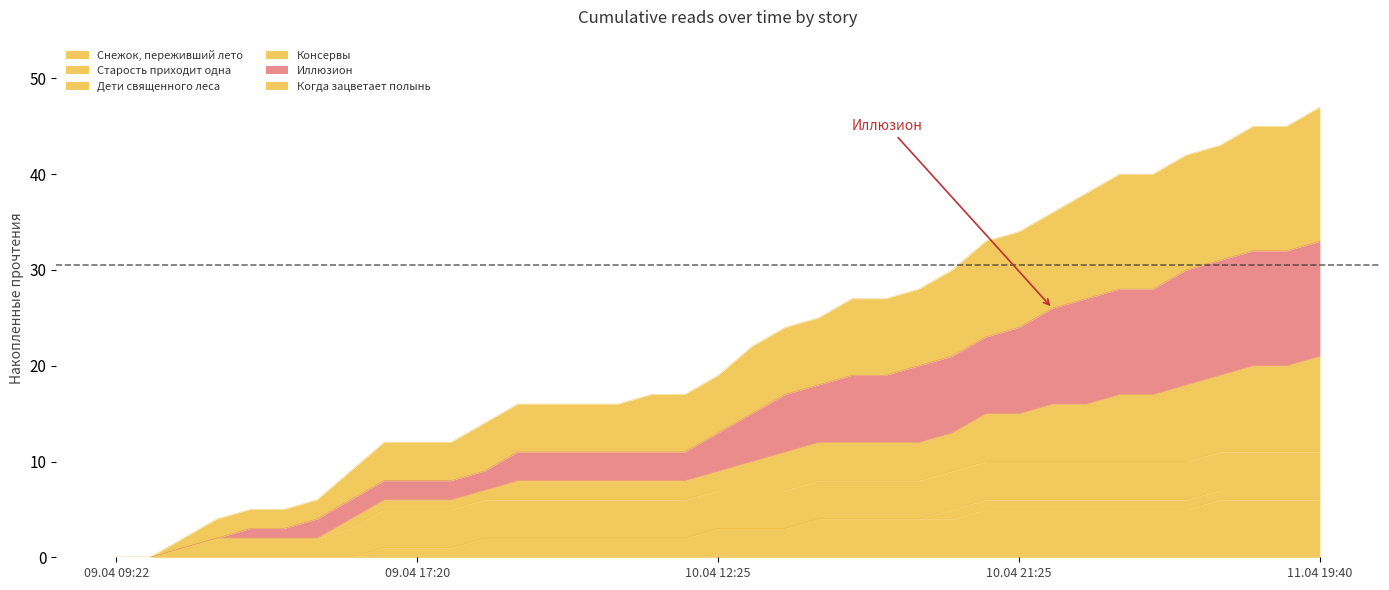

What is the maximum value for Снежок, переживший лето?

6